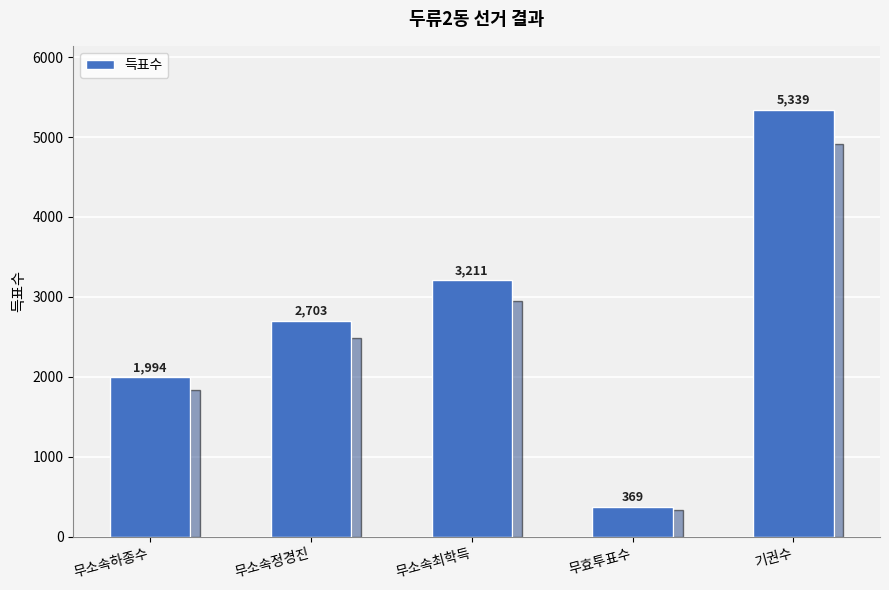

Reading left to right, transcribe all the data shown in this chart.

1994	2703	3211	369	5339